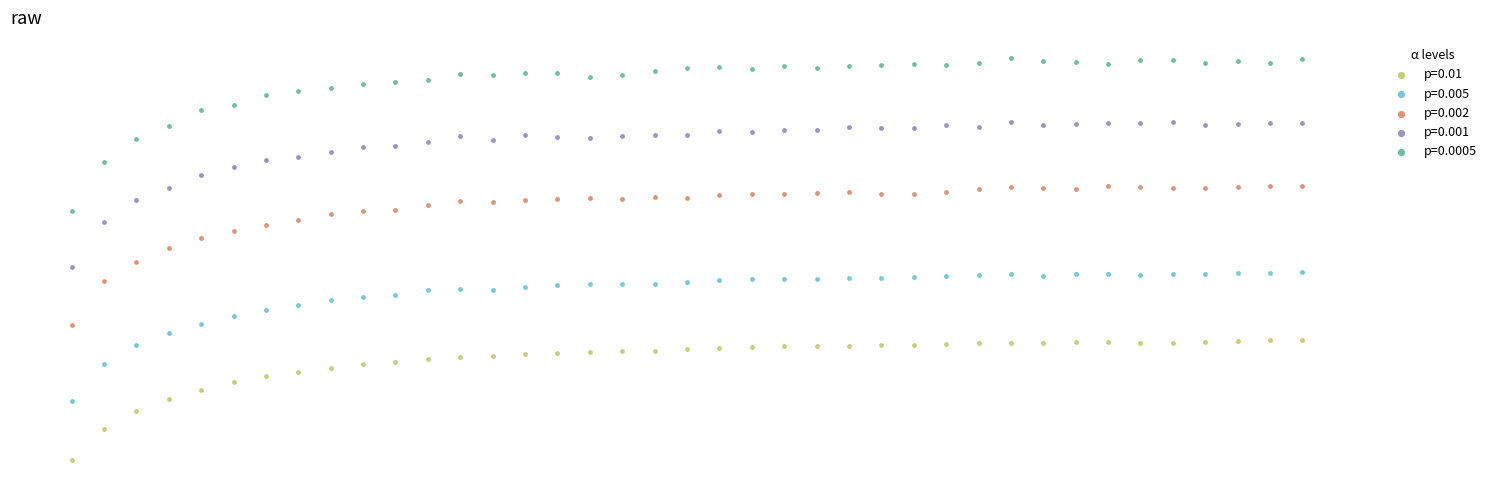

What are all the series names shown in the legend?

p=0.01, p=0.005, p=0.002, p=0.001, p=0.0005